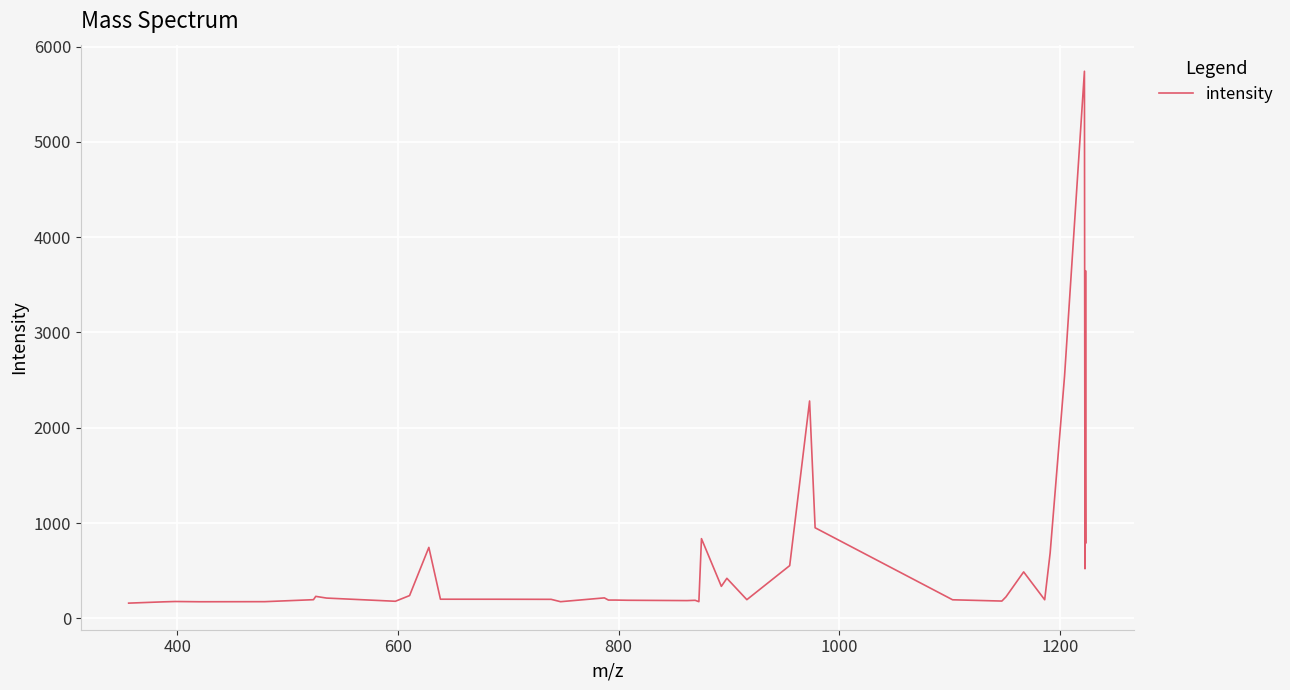

What is the smallest value displayed?

160.1